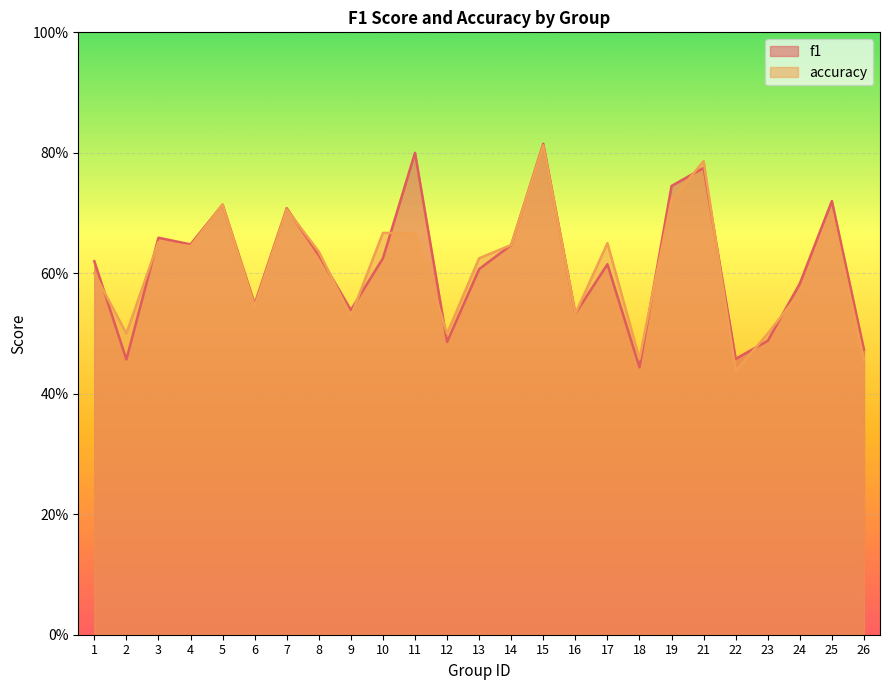

Which category has the lowest value in the f1 series?

18